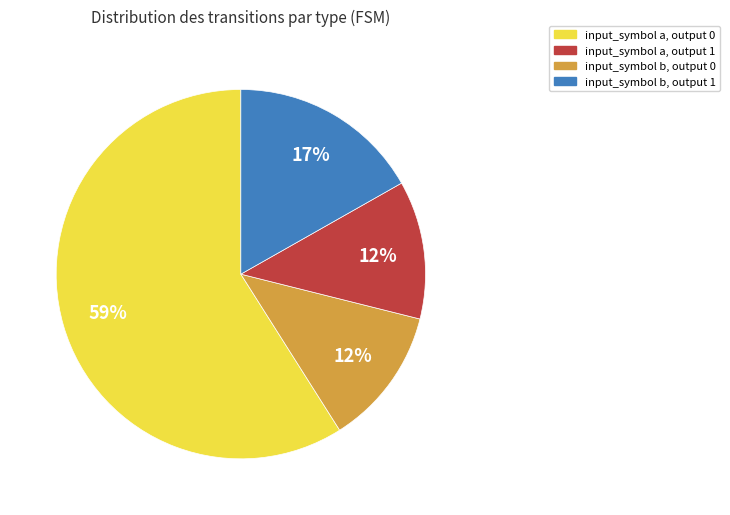

Is there a majority slice in this chart?

Yes